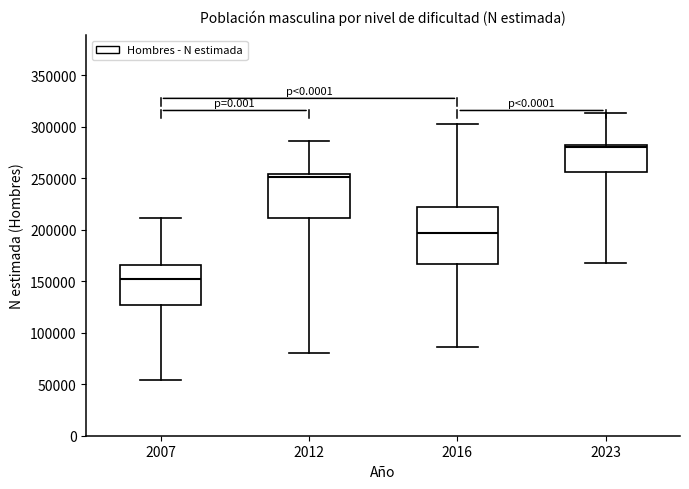

Where is the lower edge of the box at x = 2007 on the y-axis? The values are not printed on the chart, so give them approximately, as read against the axis.

125000